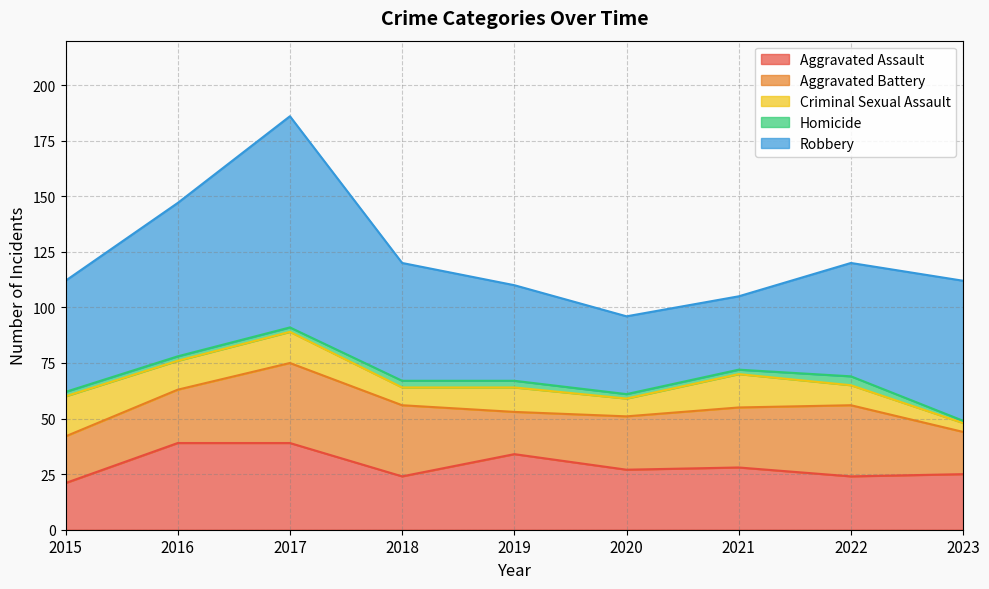

What is the lowest value of the Criminal Sexual Assault series?

4